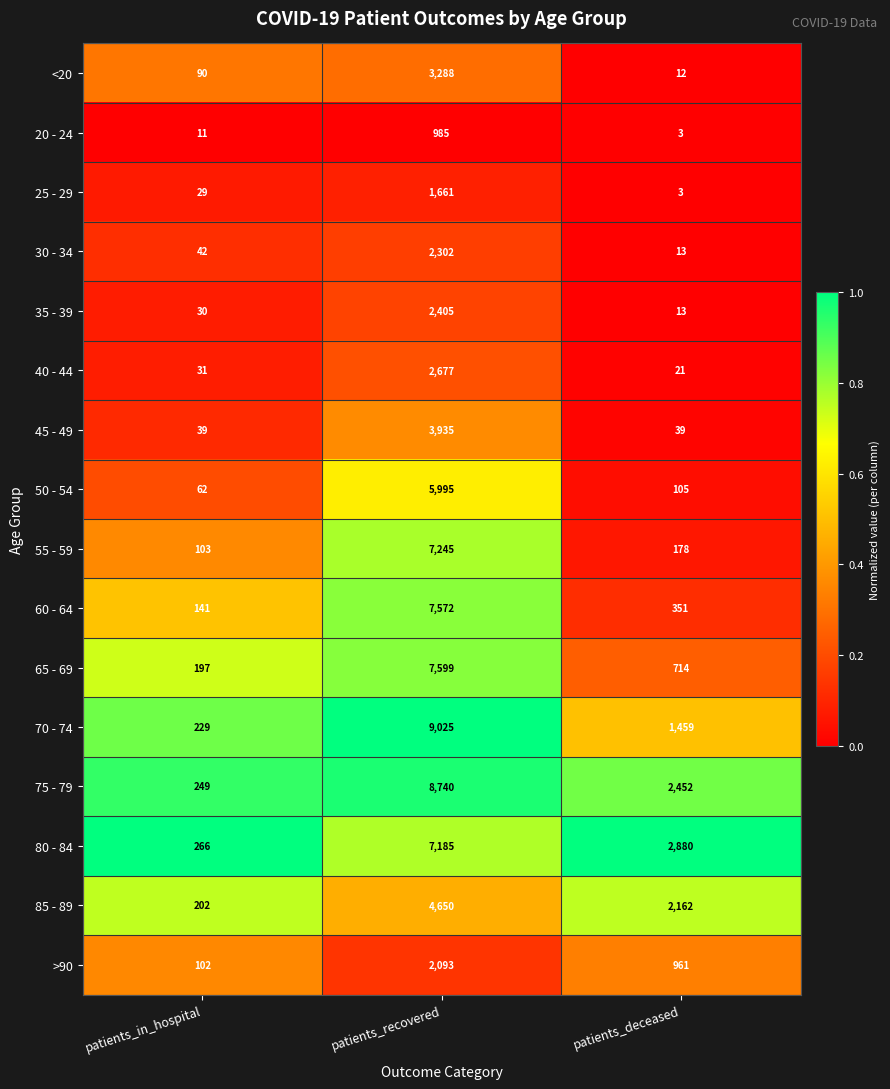

Which series changed the most between patients_in_hospital and patients_deceased?

80 - 84